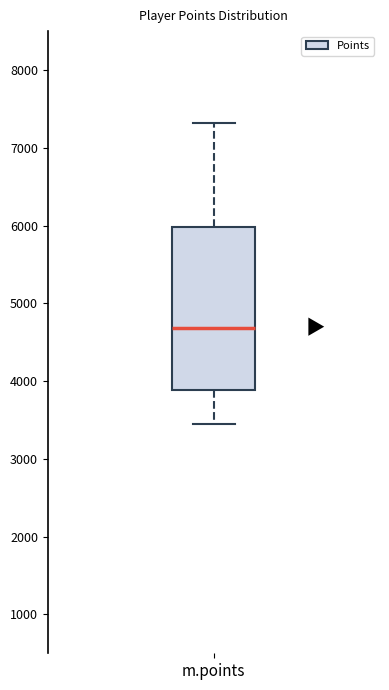

Read this box plot against the y-axis: the position of the median line, the range covered by the box, and the ends of both whiskers. The values are not printed on the chart, so give them approximately, as read against the axis.

median 4700, box 3900 to 6000, whiskers 3400 to 7300